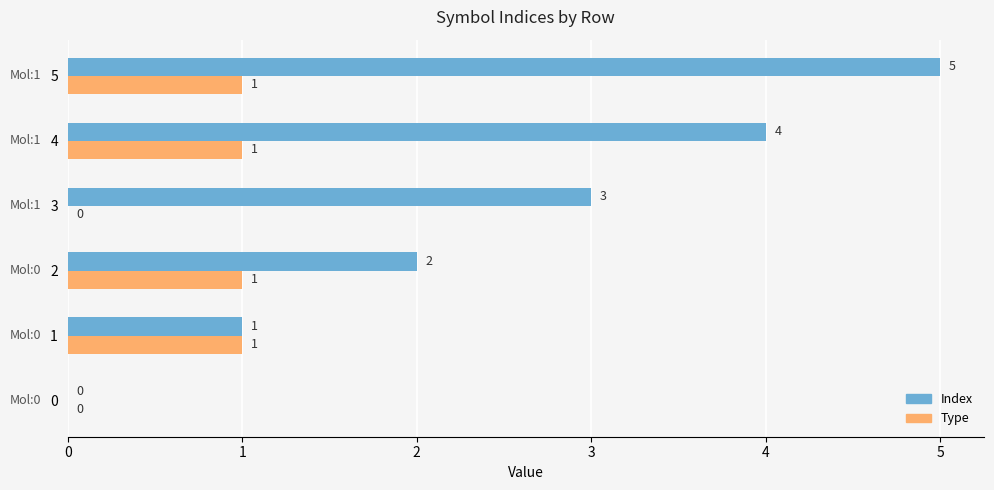

How many Index values are between 1 and 4?

4